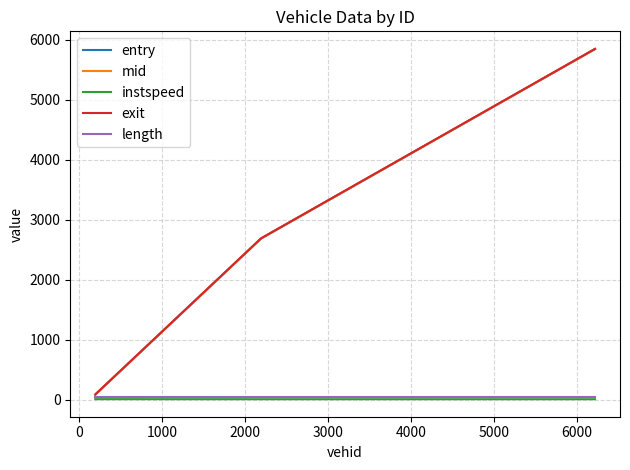

Which series has the largest range (max minus min)?

exit